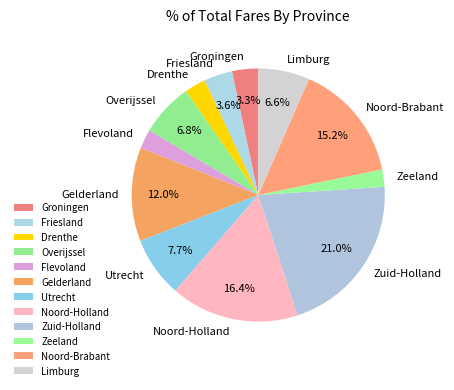

Is Noord-Brabant the majority of the pie?

No